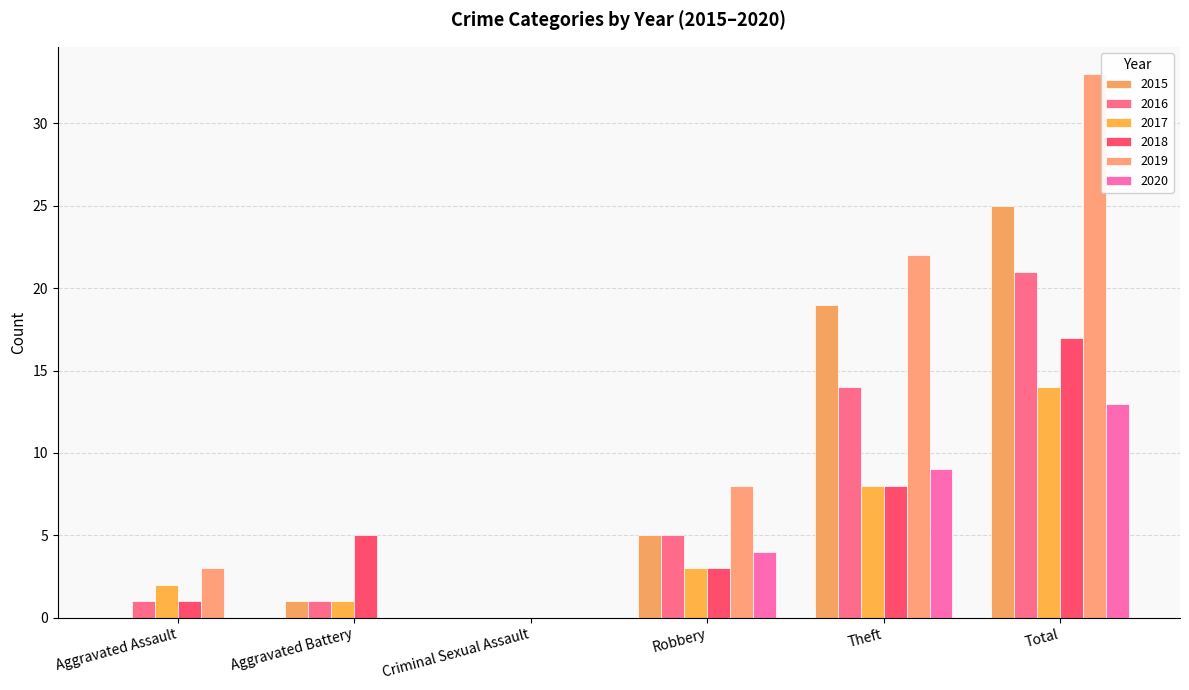

Which series changed the most between Criminal Sexual Assault and Total?

2019